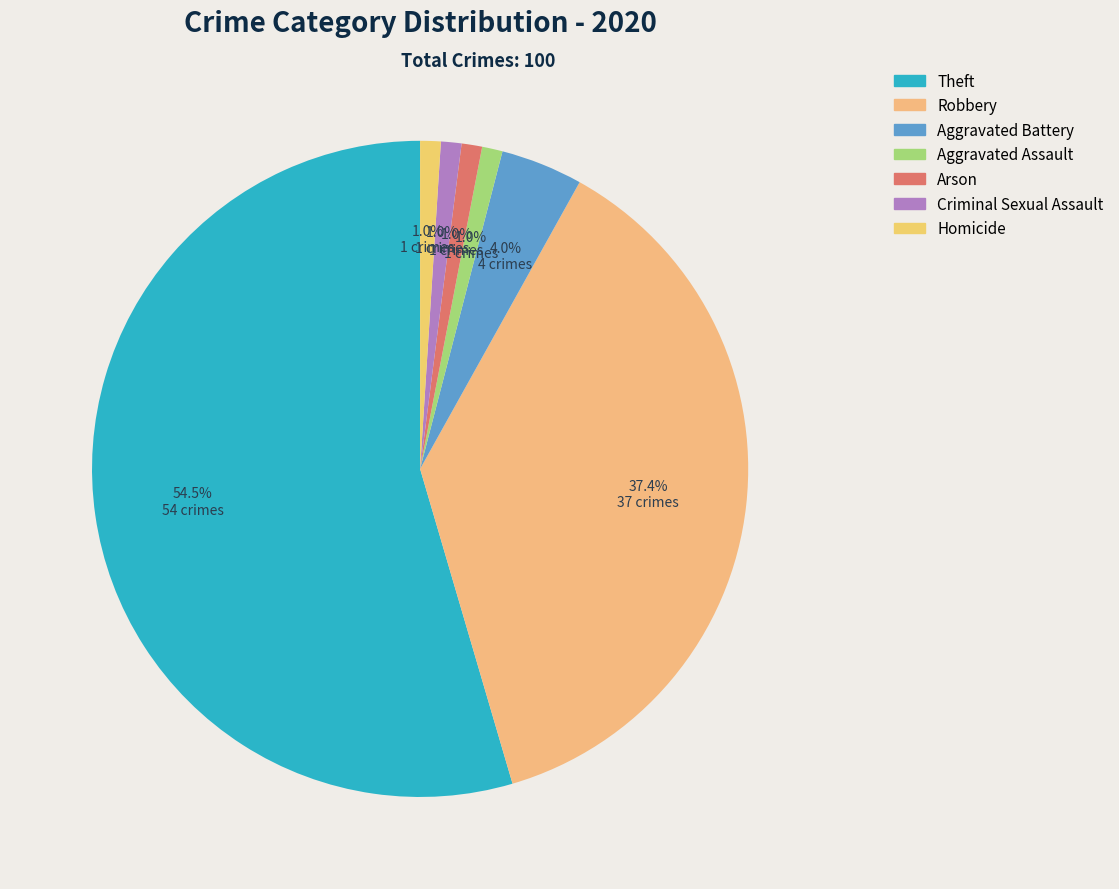

What percentage is the Aggravated Assault slice, to the nearest percent?

1%